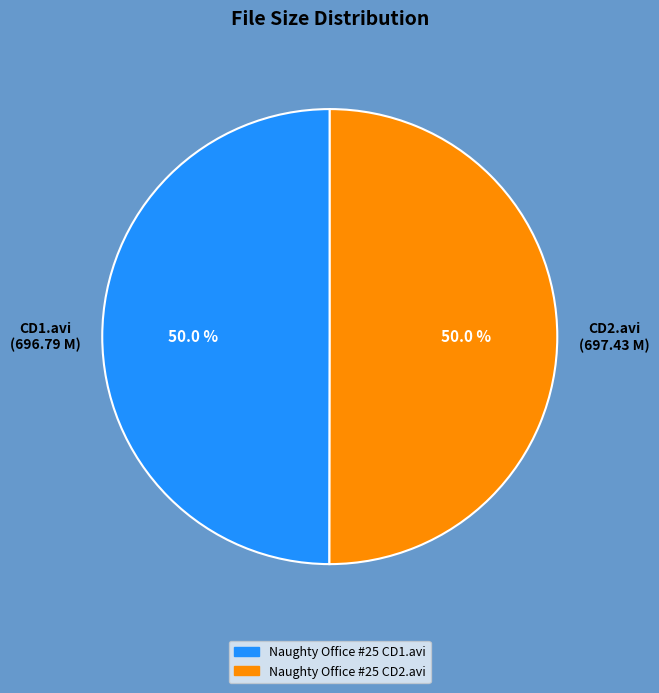

Approximately how many times larger is the value at Naughty Office #25 CD1.avi compared to Naughty Office #25 CD2.avi?

1.0